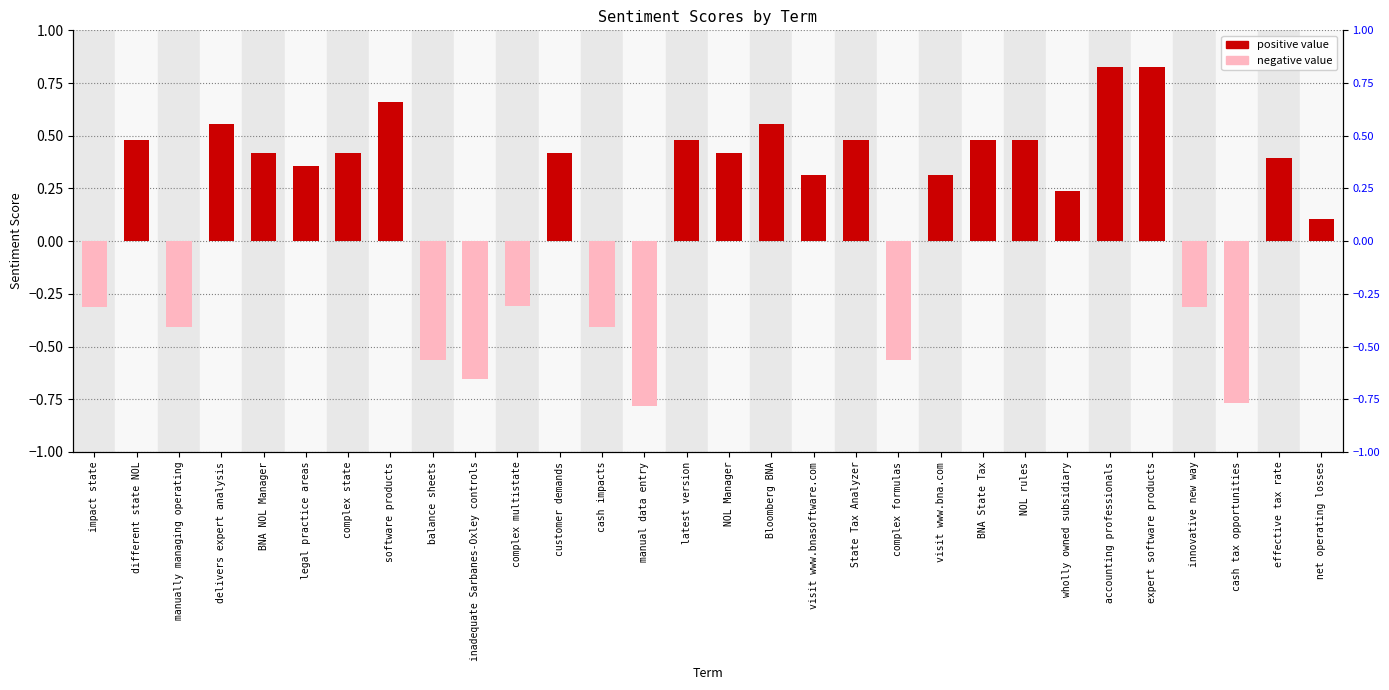

List the labels in order of value, largest first.

accounting professionals, expert software products, software products, Bloomberg BNA, delivers expert analysis, different state NOL, latest version, State Tax Analyzer, BNA State Tax, NOL rules, BNA NOL Manager, complex state, customer demands, NOL Manager, effective tax rate, legal practice areas, visit www.bnasoftware.com, visit www.bna.com, wholly owned subsidiary, net operating losses, complex multistate, impact state, innovative new way, manually managing operating, cash impacts, balance sheets, complex formulas, inadequate Sarbanes-Oxley controls, cash tax opportunities, manual data entry